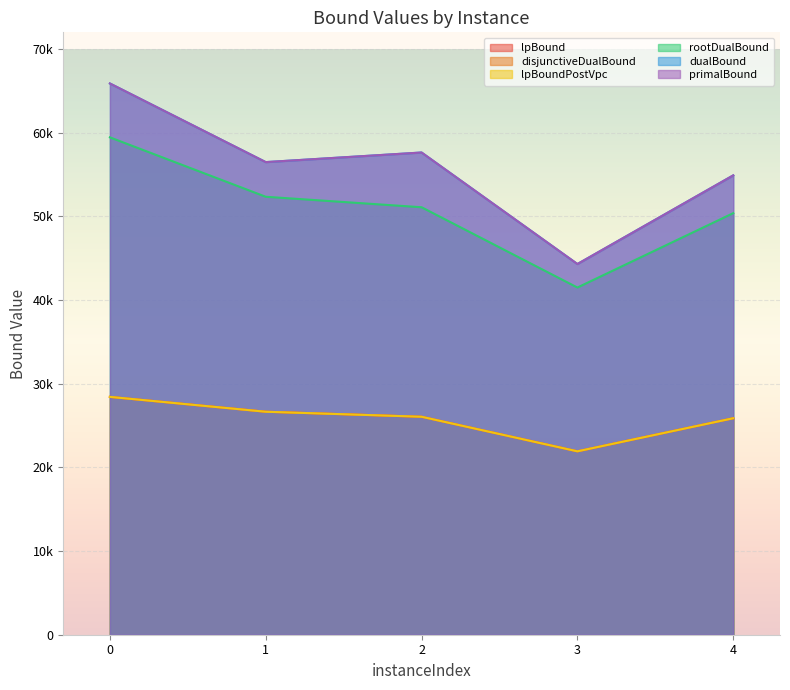

Is it true that dualBound equals 56489.0 at 1?

True